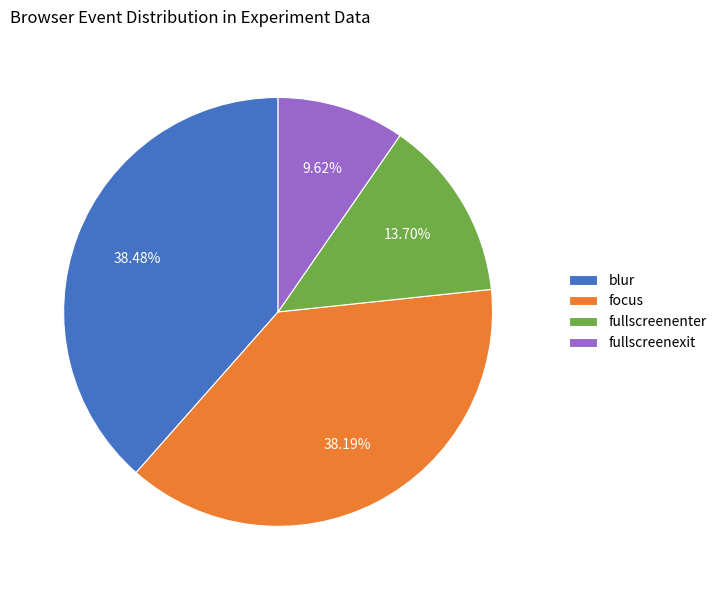

What percentage is the blur slice, to the nearest percent?

38%